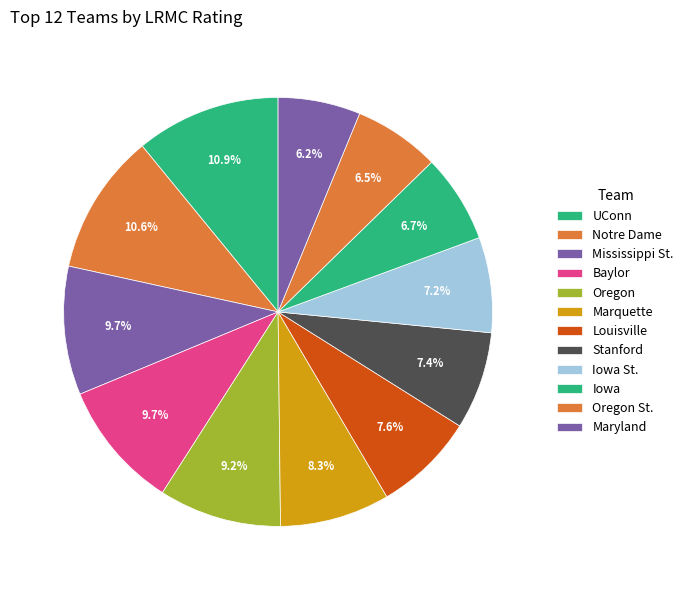

How many segments does this pie chart have?

12